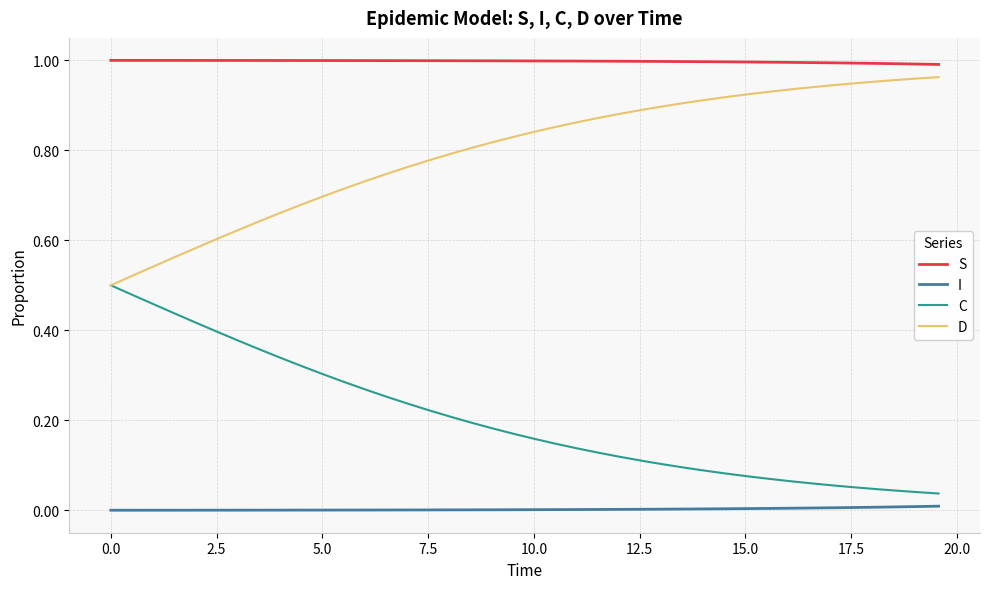

Which series has the largest total across all categories?

S